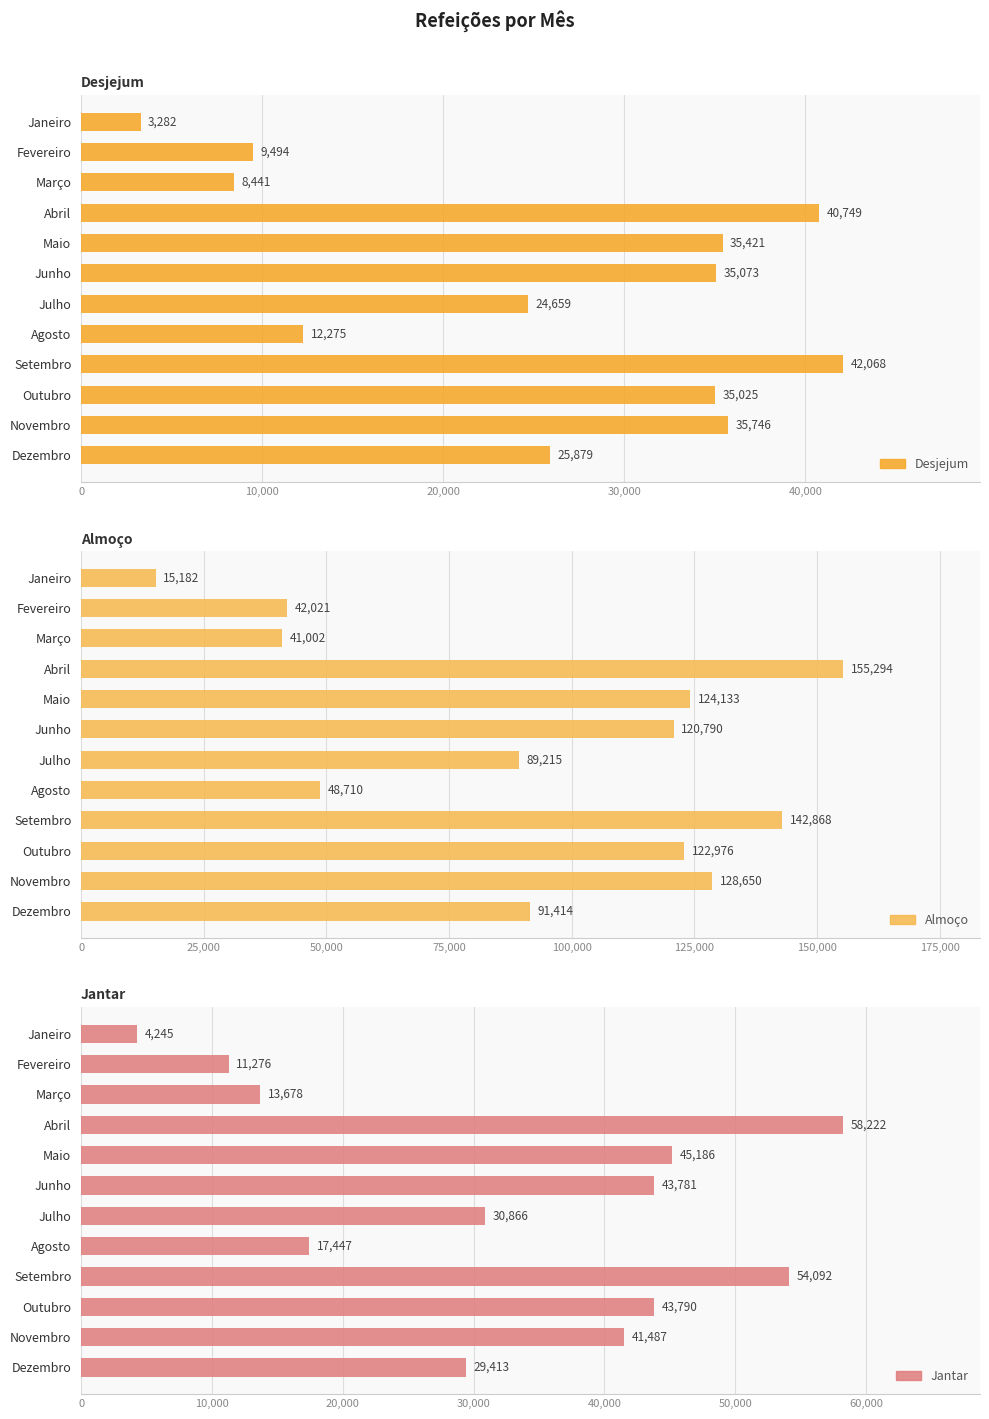

List the series in order of their peak value, lowest first.

Desjejum, Jantar, Almoço